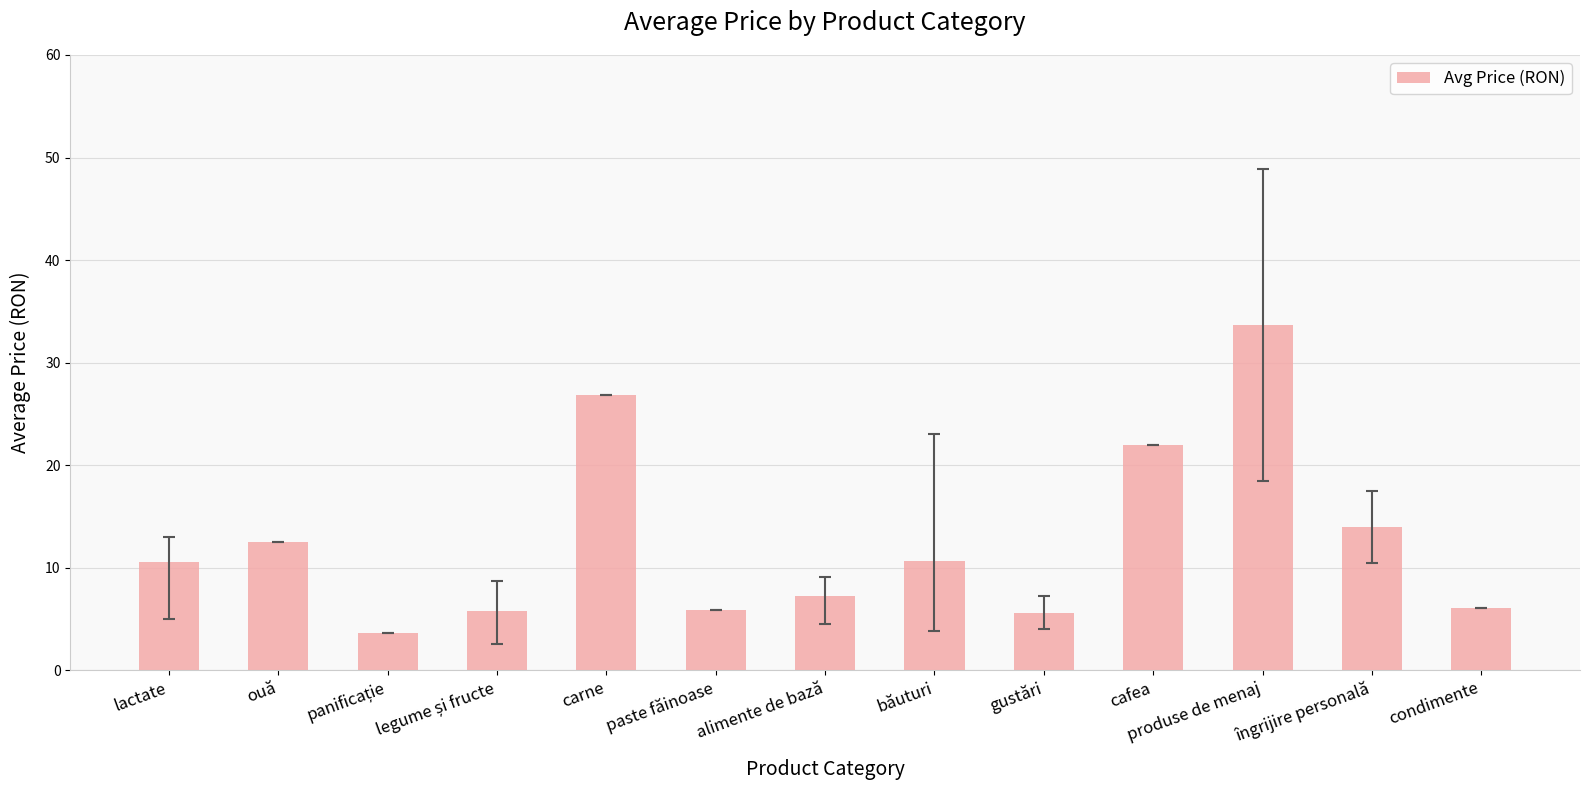

What is the ratio of the value at gustări to the value at alimente de bază?

0.8